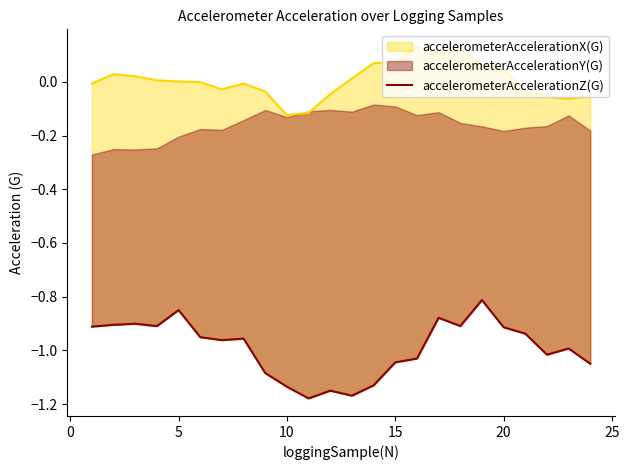

What is the difference between the second highest and second lowest values?

0.3